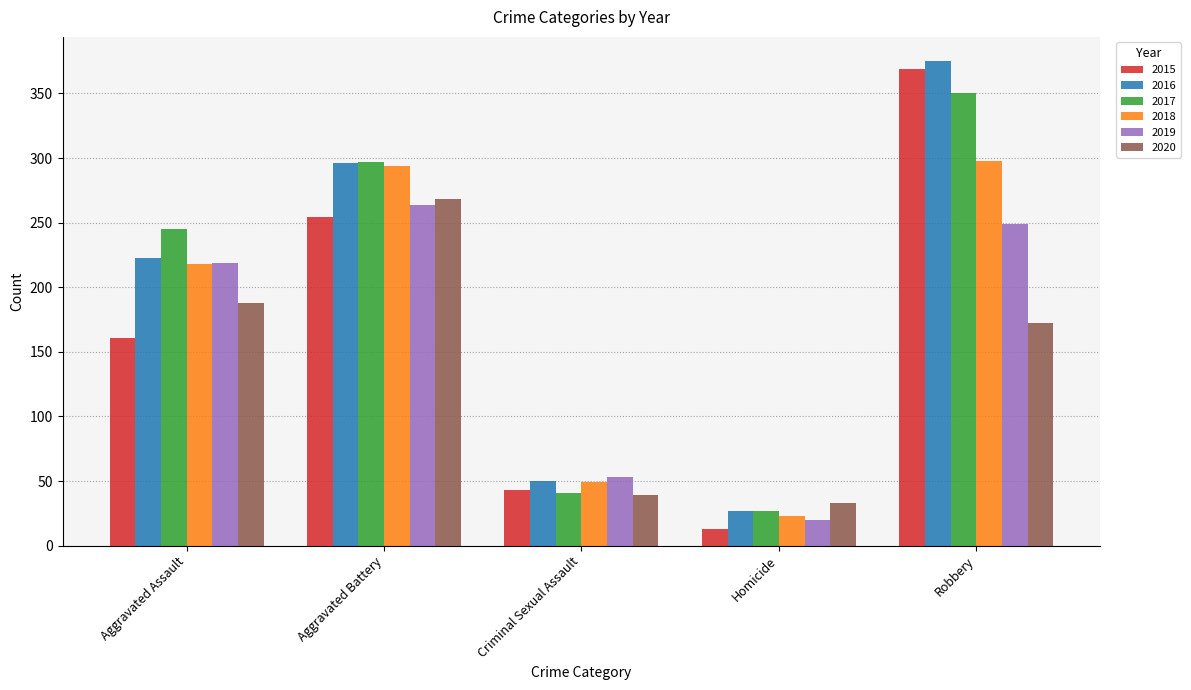

True or false: 2015 has a value of 69 at Aggravated Assault.

False